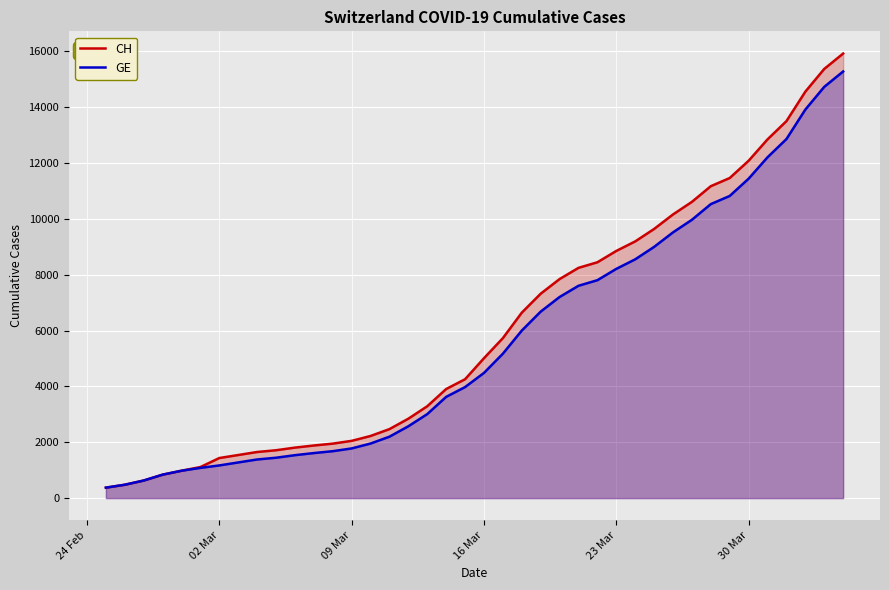

Reading left to right, what are all the values shown in this chart?

CH: 375	479	630	840	981	1113	1436	1544	1652	1715	1809	1885	1952	2051	2226	2472	2845	3291	3908	4259	5012	5731	6644	7323	7847	8249	8449	8855	9196	9642	10162	10613	11175	11467	12086	12852	13505	14561	15375	15926
GE: 375	479	630	840	981	1083	1171	1278	1384	1447	1538	1614	1681	1780	1955	2201	2574	3010	3627	3978	4485	5174	6002	6681	7205	7607	7807	8213	8554	9000	9520	9971	10533	10825	11444	12210	12863	13919	14733	15284